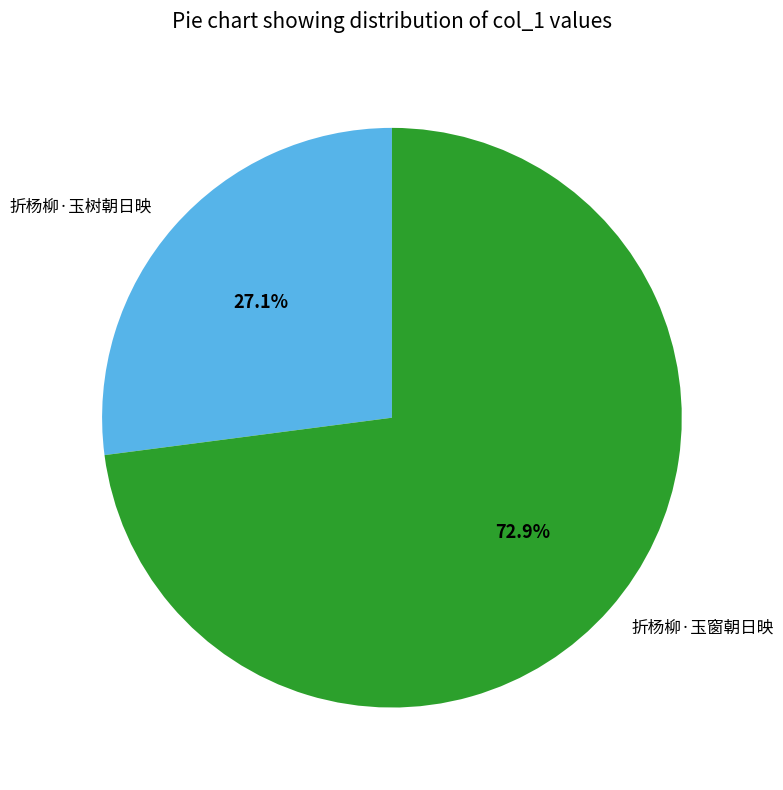

True or false: 折杨柳·玉树朝日映 accounts for 38% of the total.

False